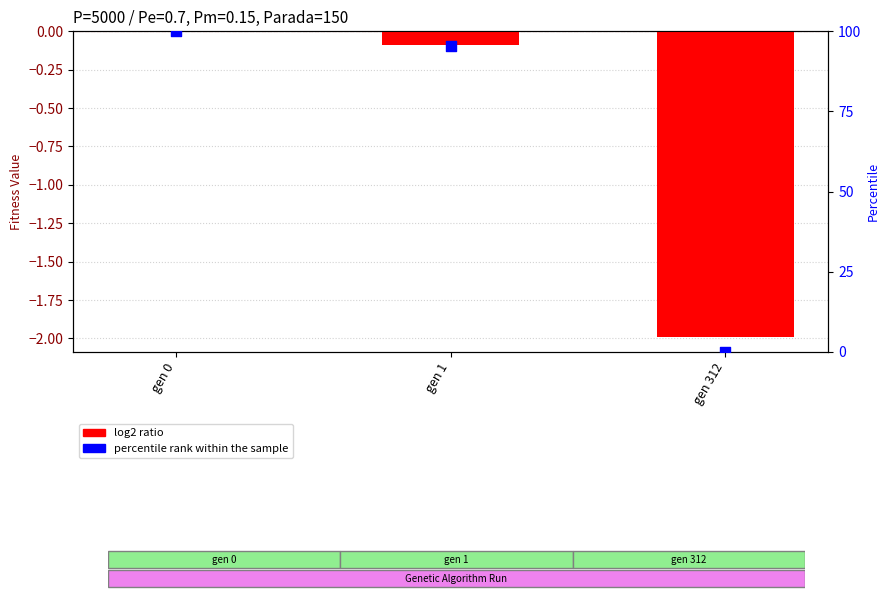

Which series reaches the maximum Y coordinate?

percentile rank within the sample